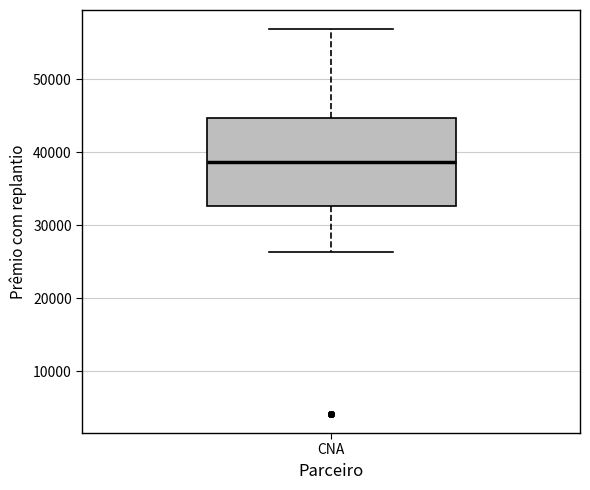

Where is the lower edge of the box for CNA on the y-axis? The values are not printed on the chart, so give them approximately, as read against the axis.

33000